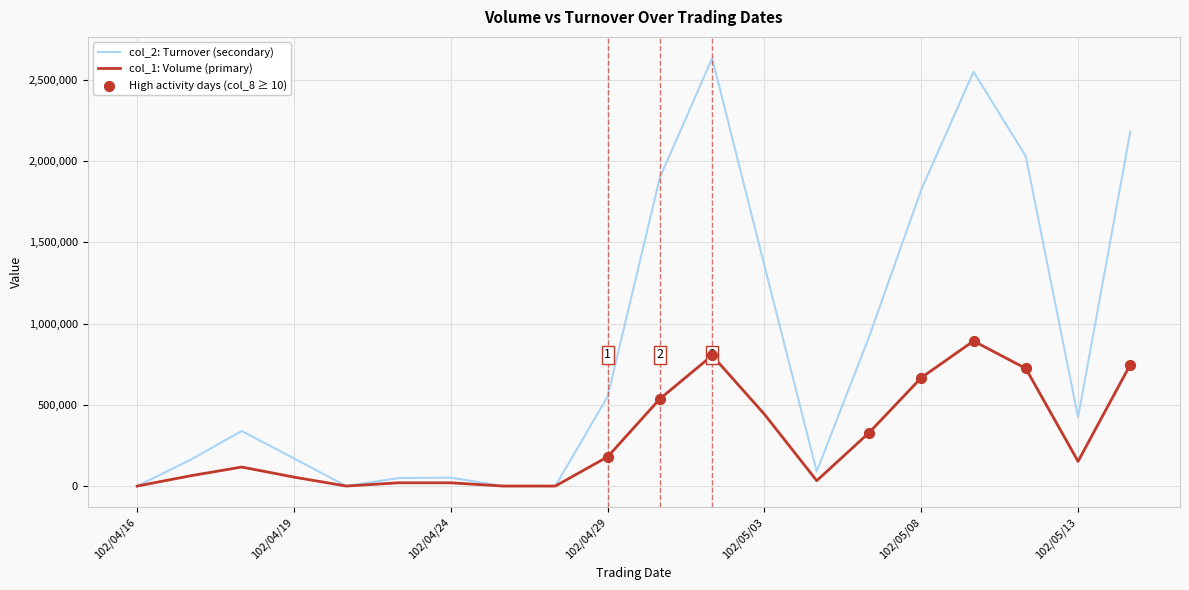

Rank the series by their average value, from lowest to highest.

col_1: Volume (primary), col_2: Turnover (secondary)